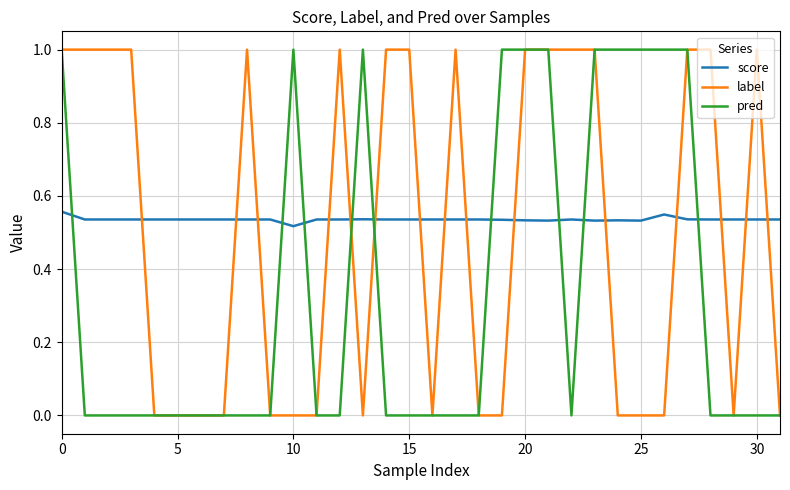

After their last crossing, which series has the higher values: score or pred?

score